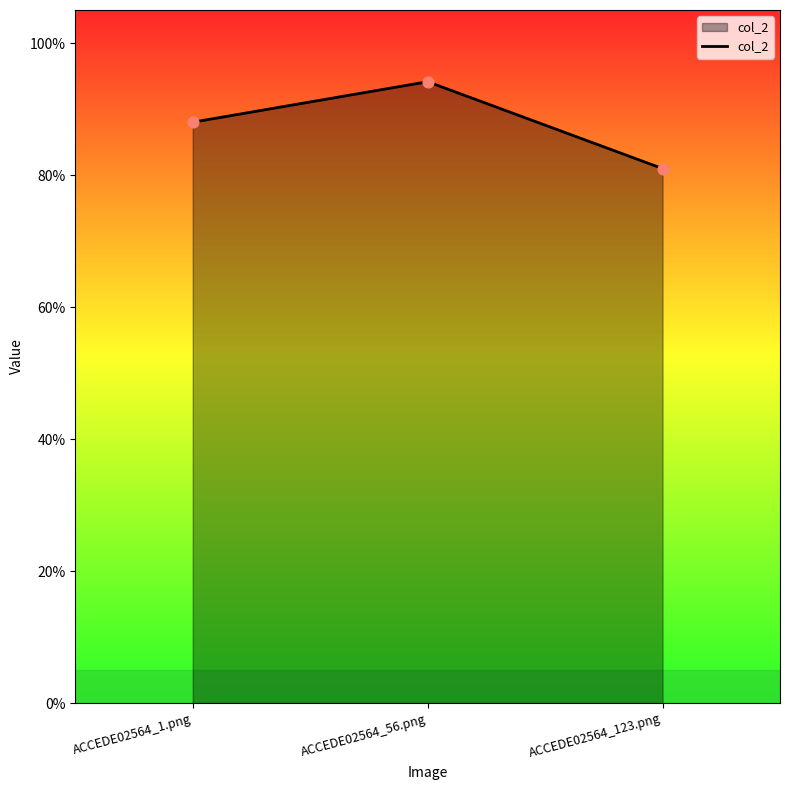

What is the change in value from ACCEDE02564_56.png to ACCEDE02564_123.png?

-0.1